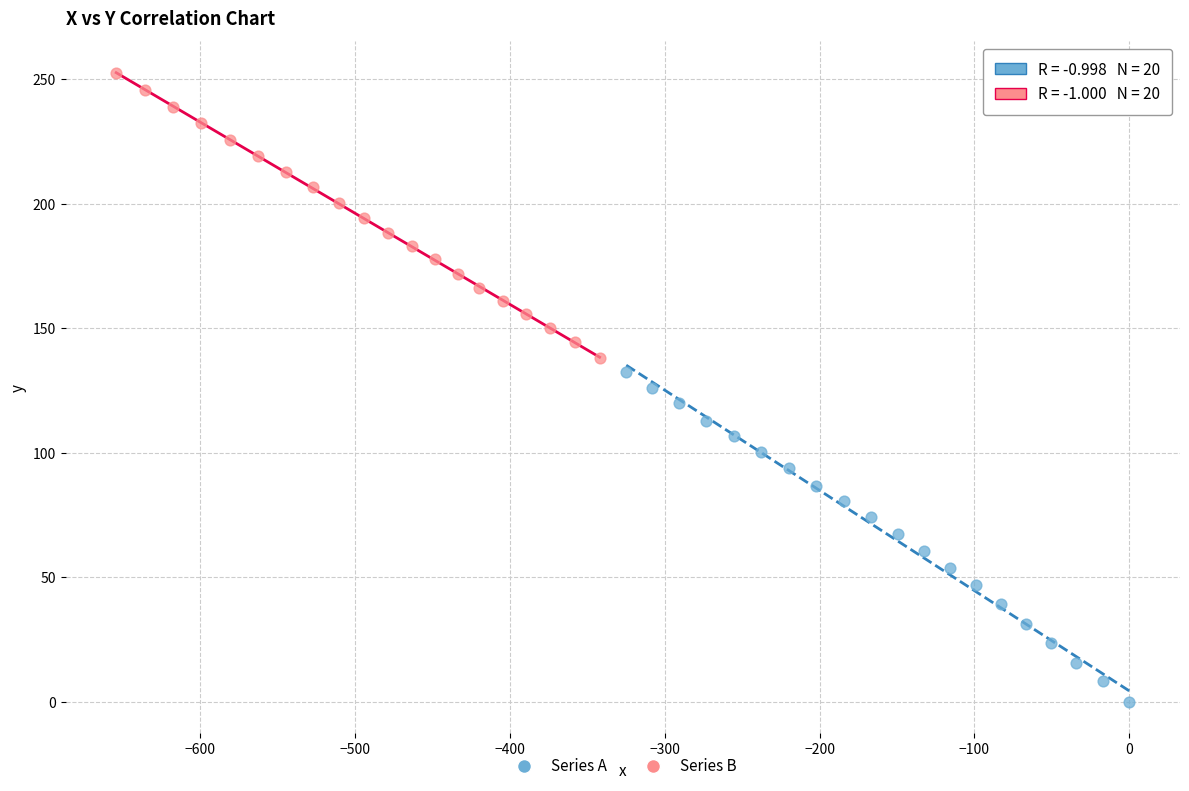

Which series contains the lowest Y value?

Series A